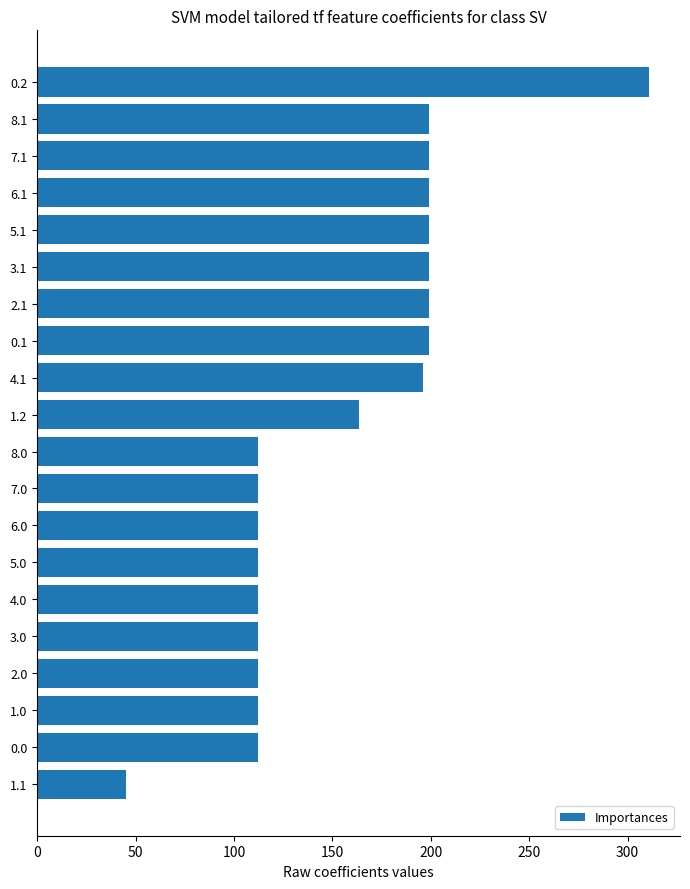

The value at 5.1 is 199.1. True or false?

True